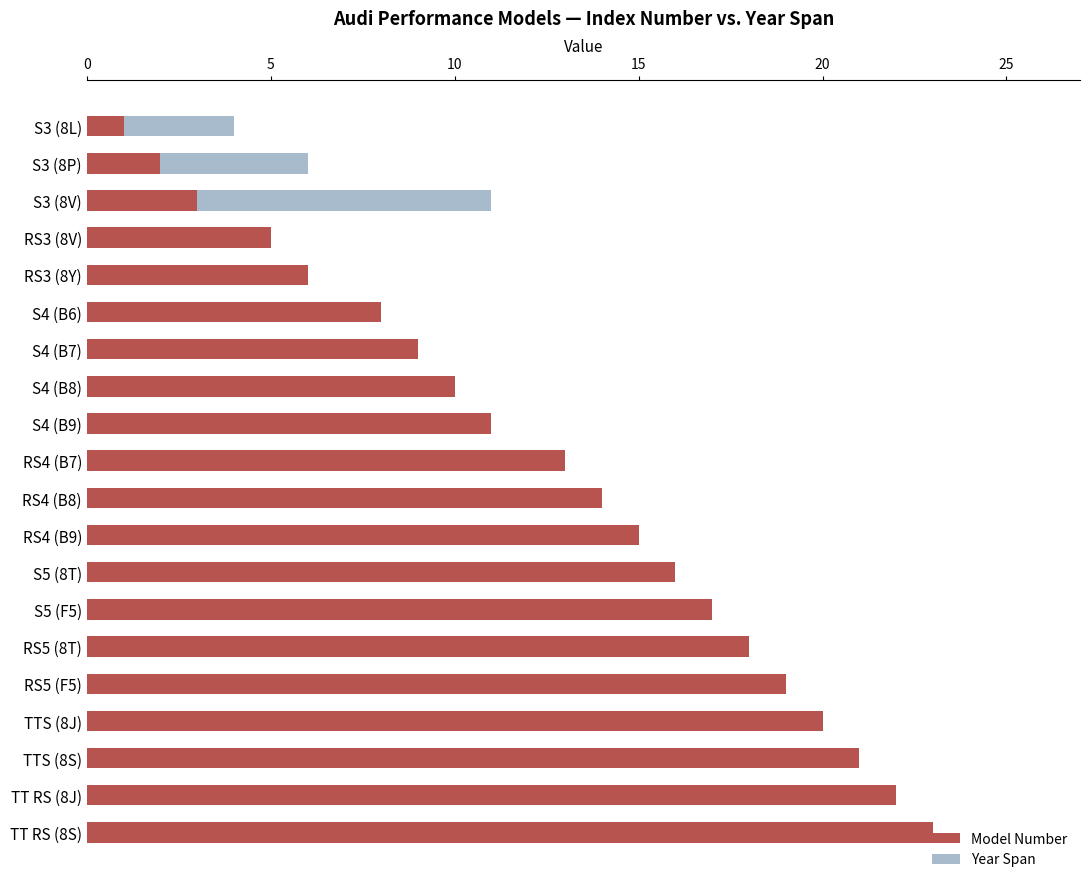

What is the maximum value for Model Number?

23